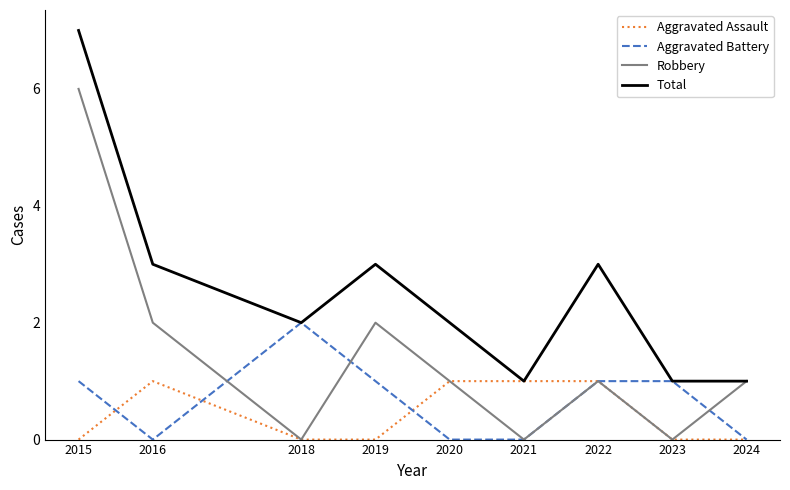

What is the approximate value of Aggravated Battery at 2018?

2